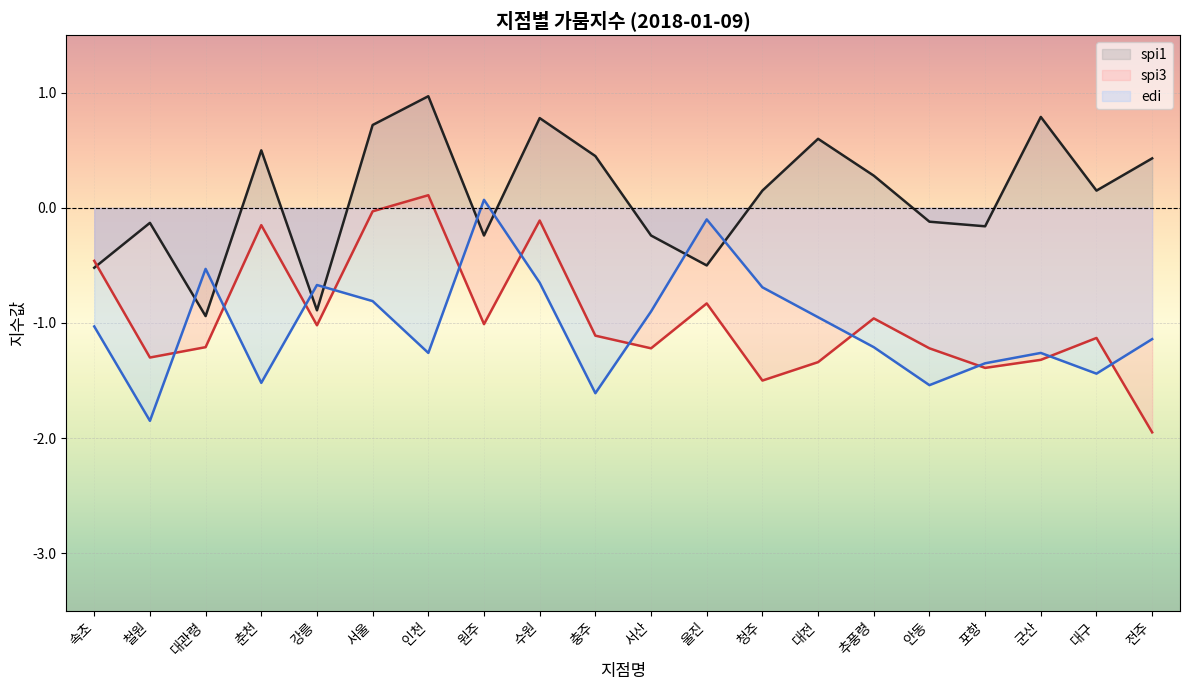

Which has a higher value, 춘천 or 서울?

서울